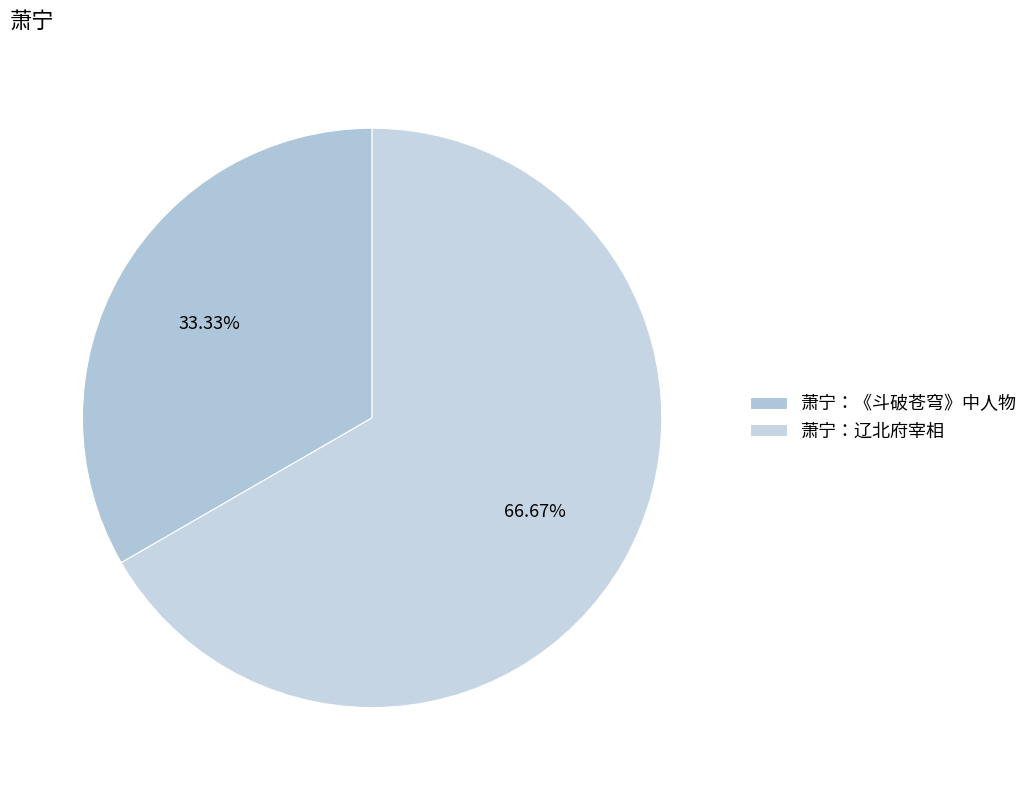

What is the smallest slice in the pie chart?

萧宁：《斗破苍穹》中人物